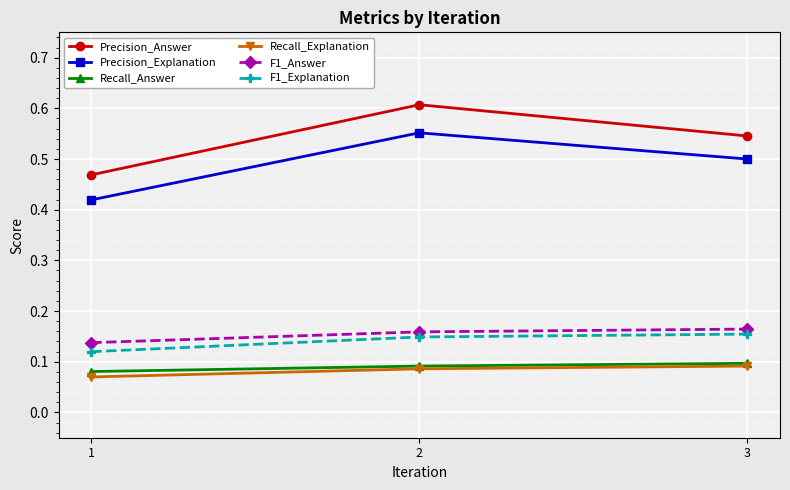

How many categories are shown in the chart?

3